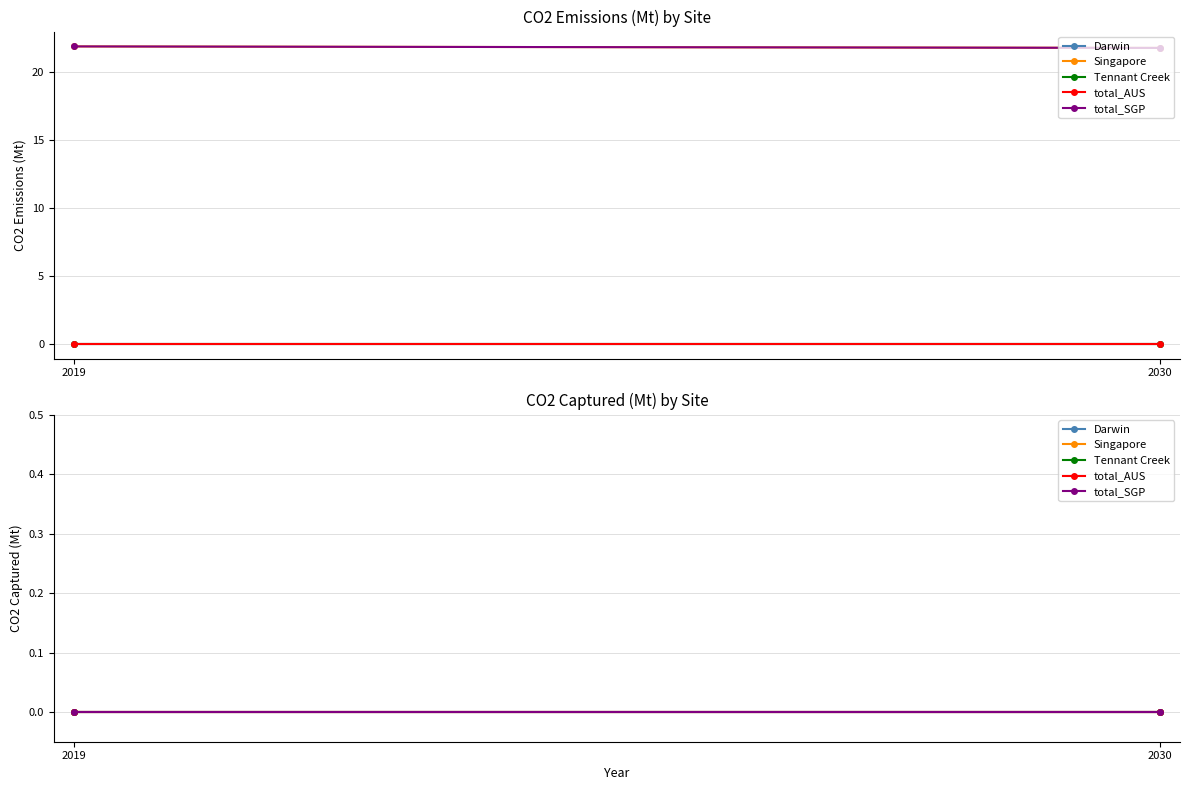

True or false: CO2 captured (Mt) and CO2 emissions (Mt) intersect in this chart.

False